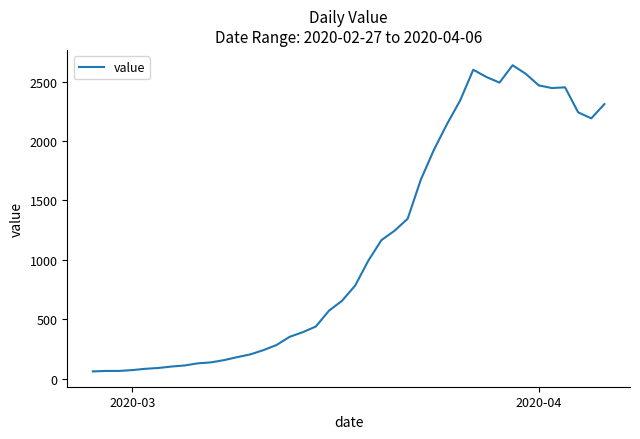

What is the smallest value displayed?

61